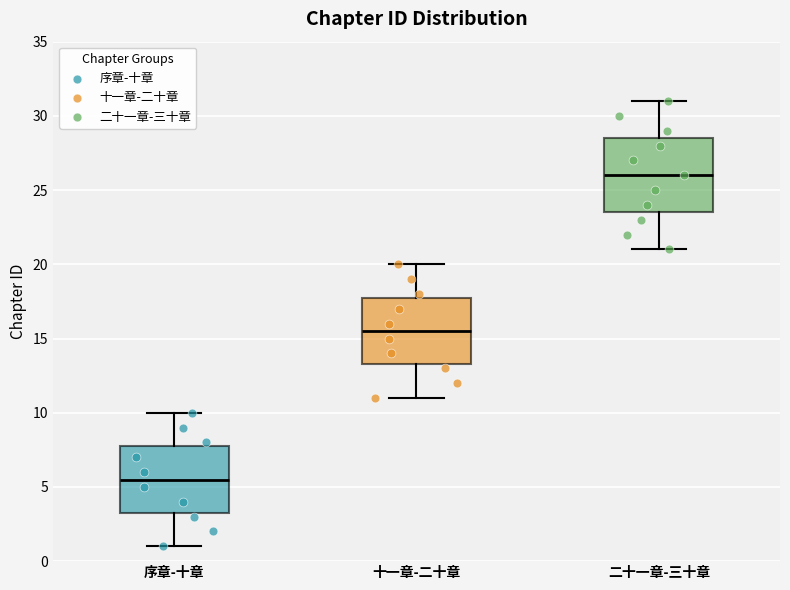

Where is the upper edge of the box for 二十一章-三十章 on the y-axis? The values are not printed on the chart, so give them approximately, as read against the axis.

28.5